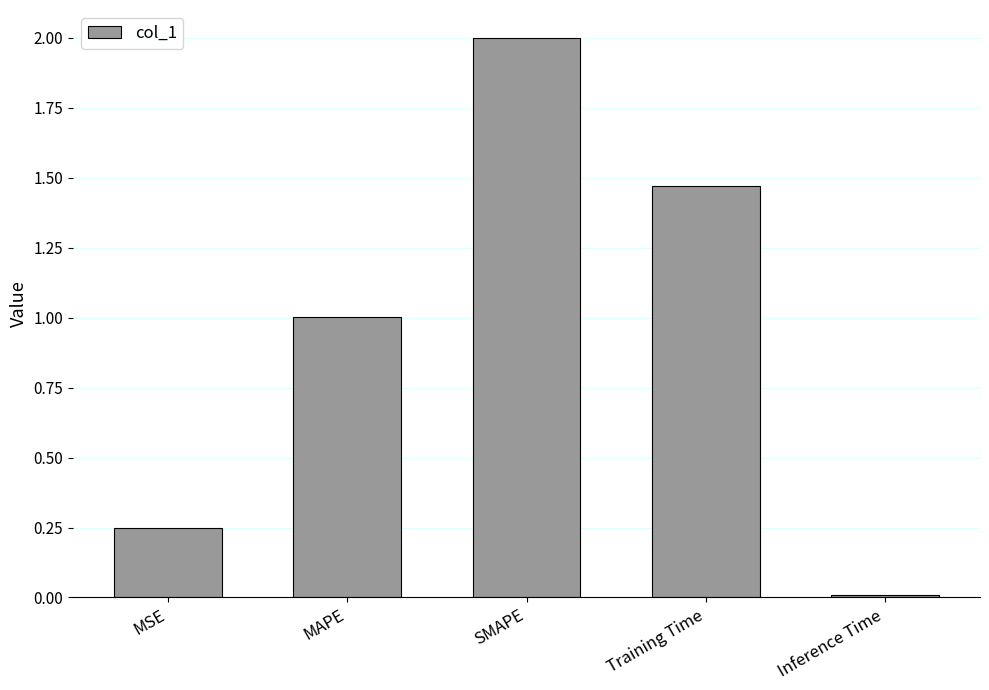

What is the value of the 3rd bar from the left?

2.0